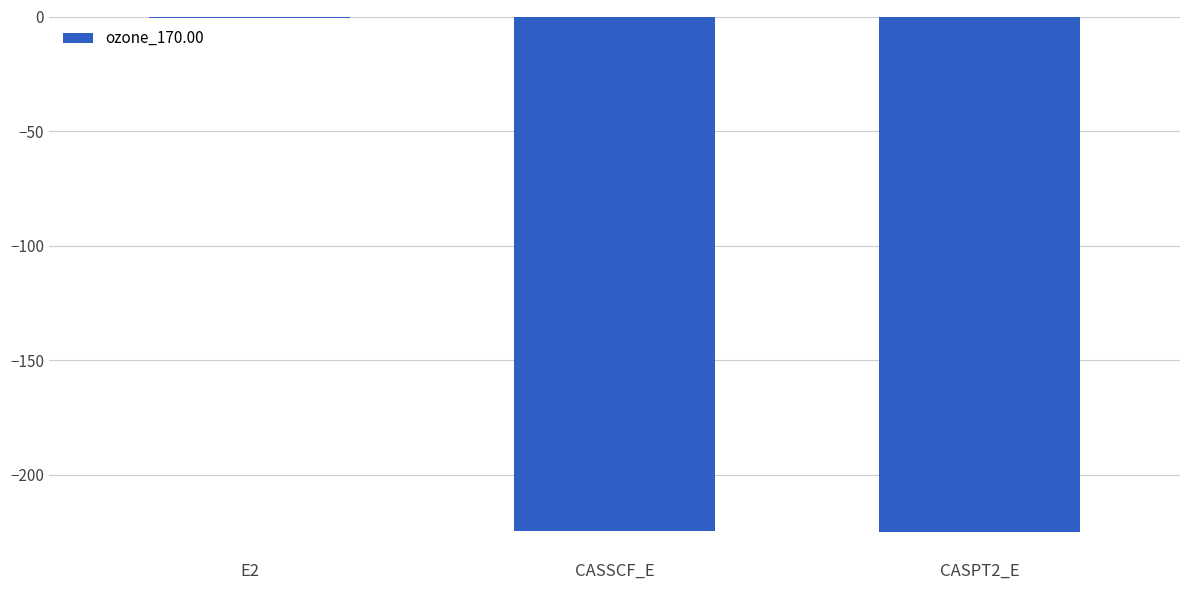

The chart shows a value of -224.5 at CASSCF_E. True or false?

True